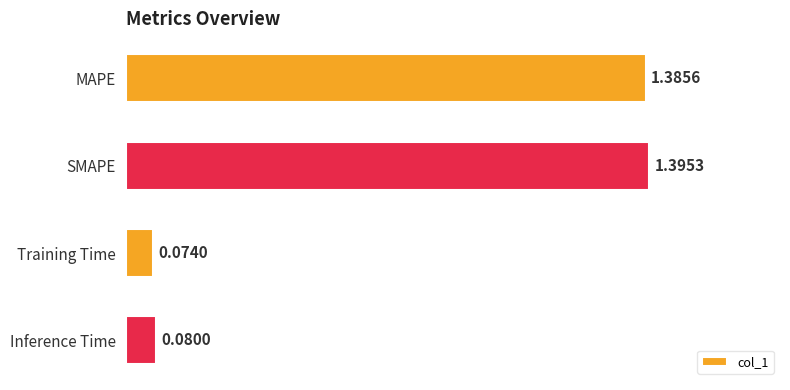

What is the label of the 1st bar from the top?

MAPE